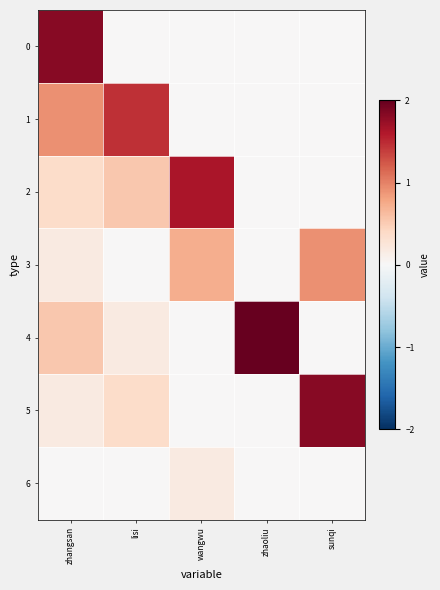

Which series has the widest spread of values?

4